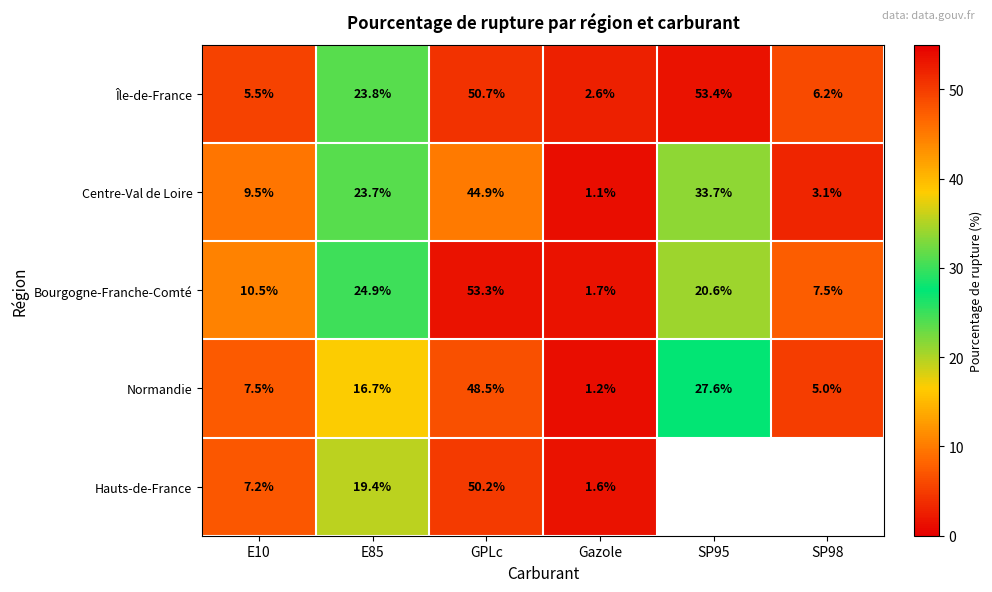

What is the smallest value displayed?

1.1